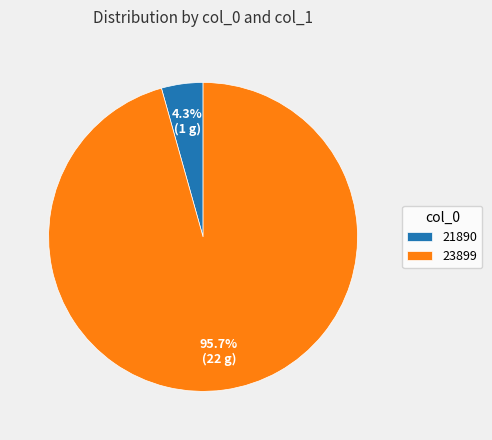

Which has a higher value, 23899 or 21890?

23899